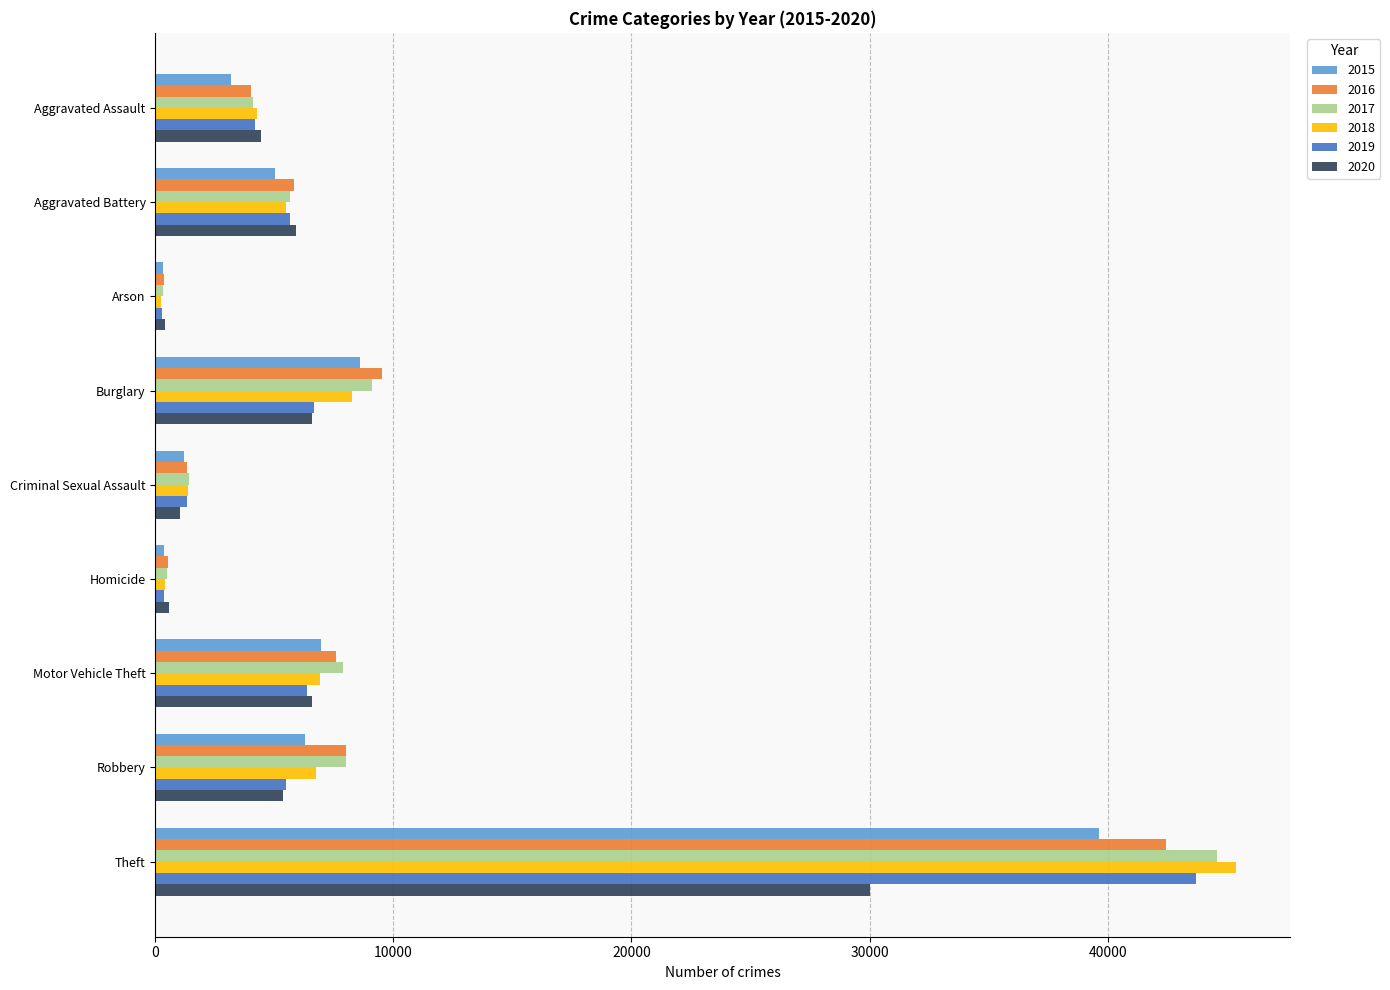

What is the greatest value displayed?

45390